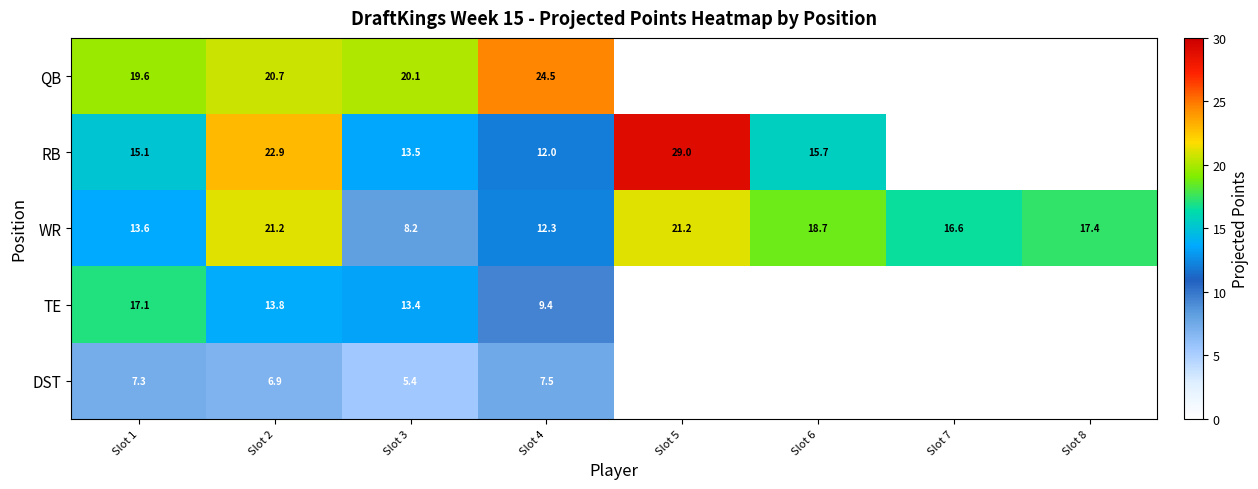

At how many categories does at least one series exceed 21?

3